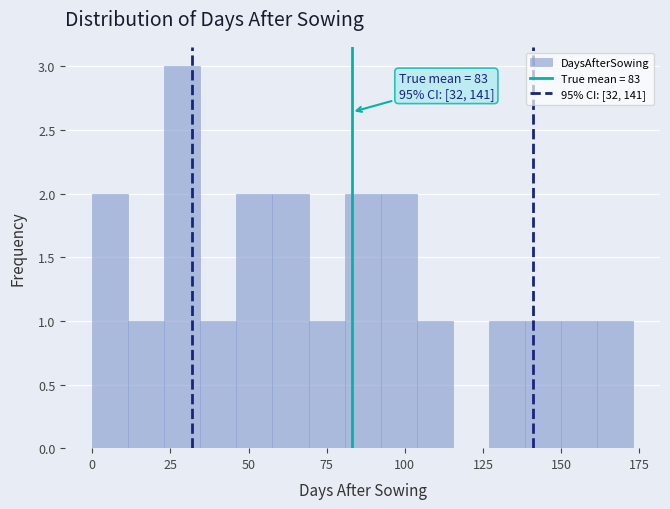

Read against the x-axis, roughly where is the centre of the tallest bar?

30